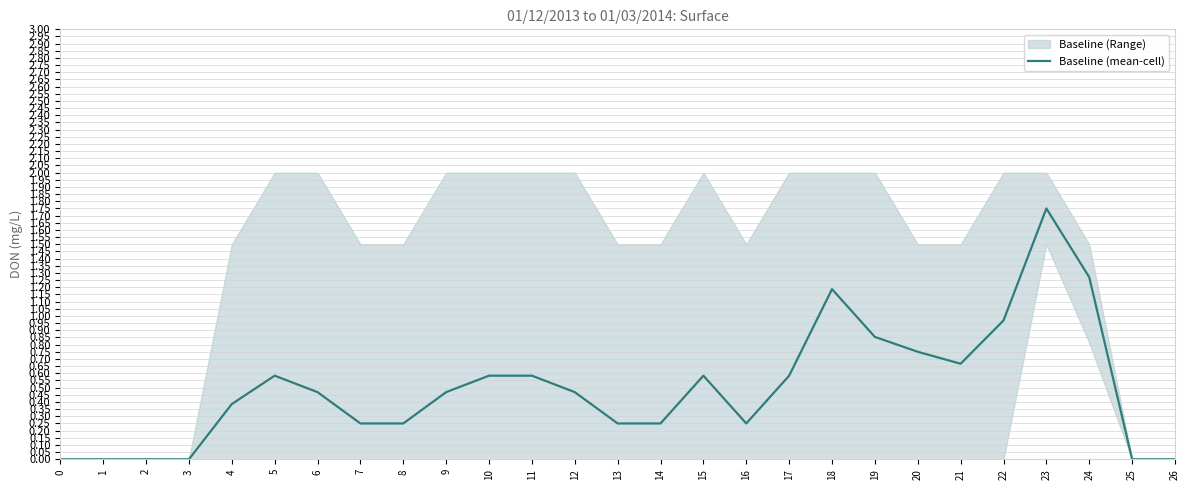

How many points are lower than both their immediate neighbors (excluding endpoints)?

2